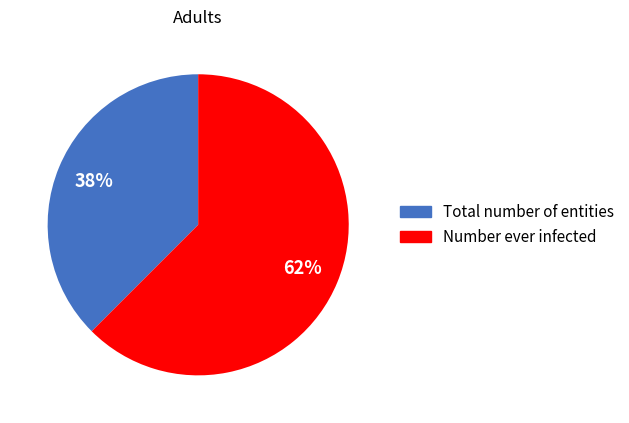

To the nearest percent, what is the average slice percentage?

50%